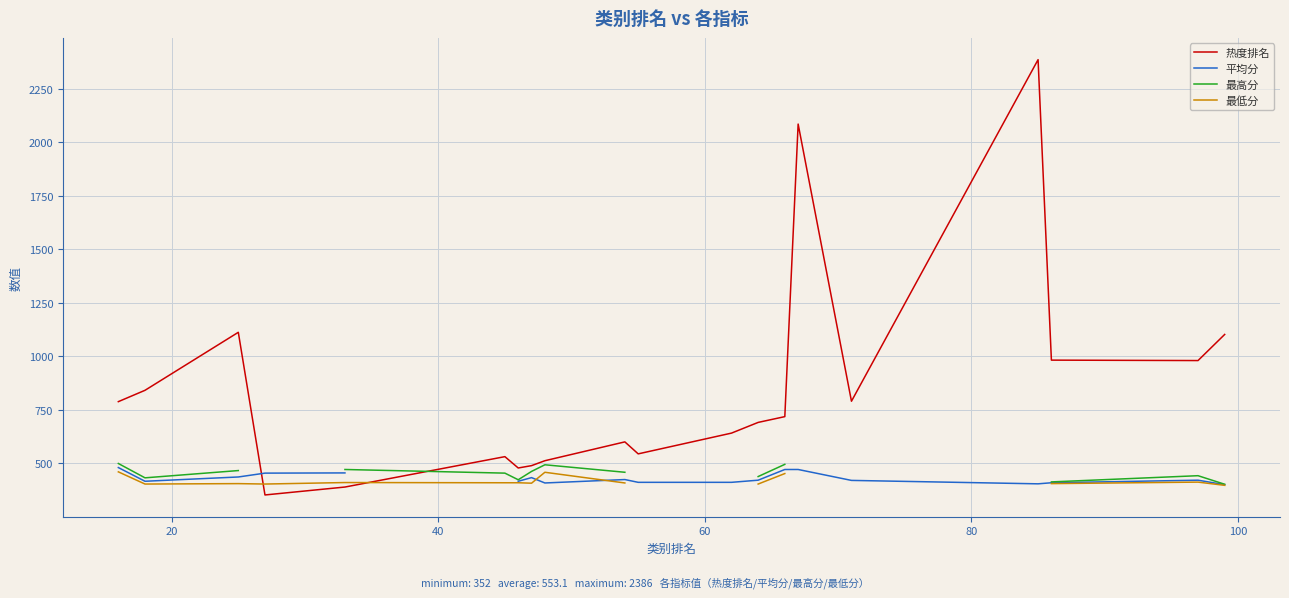

What are all the series names shown in the legend?

热度排名, 平均分, 最高分, 最低分